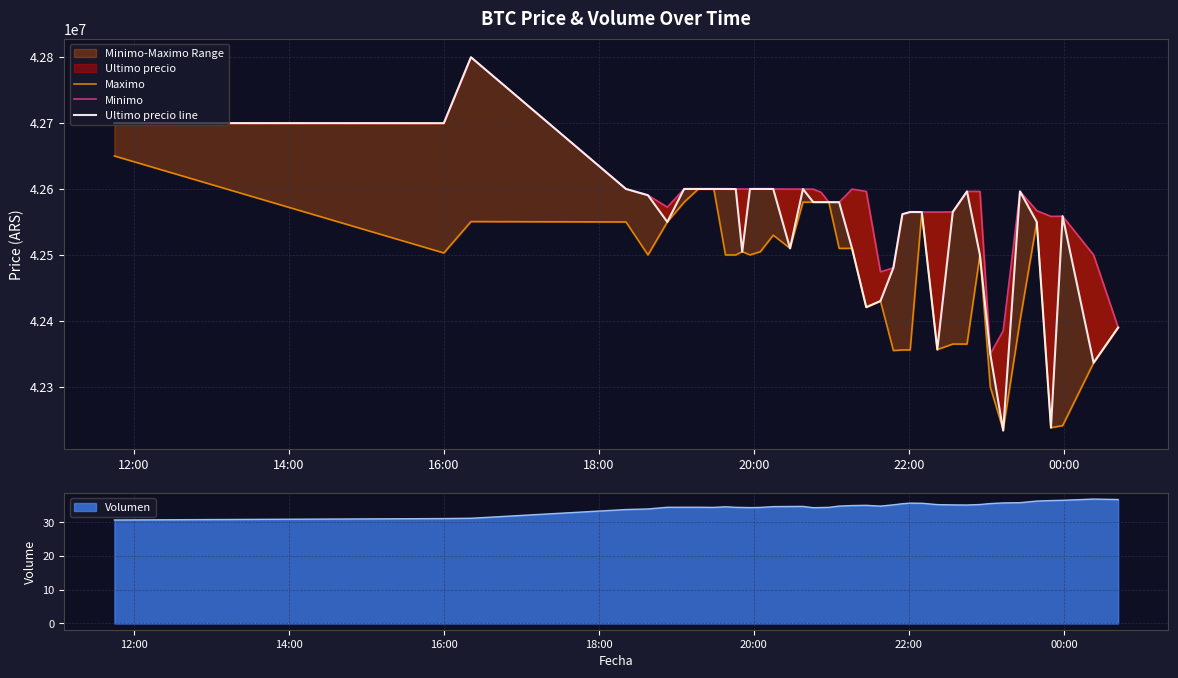

What is the highest value of the Volumen series?

36.9